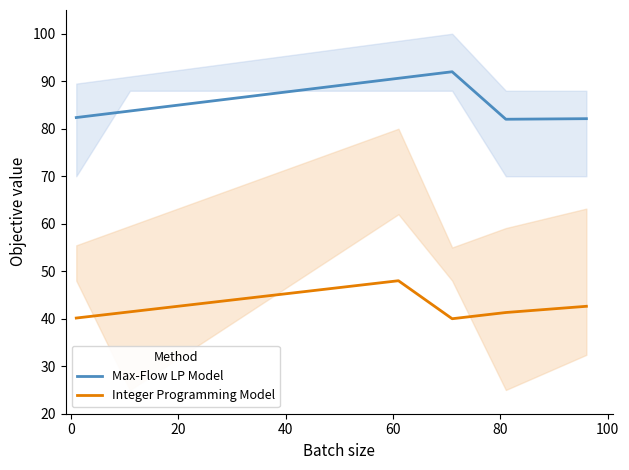

True or false: Integer Programming Model and Max-Flow LP Model intersect in this chart.

False